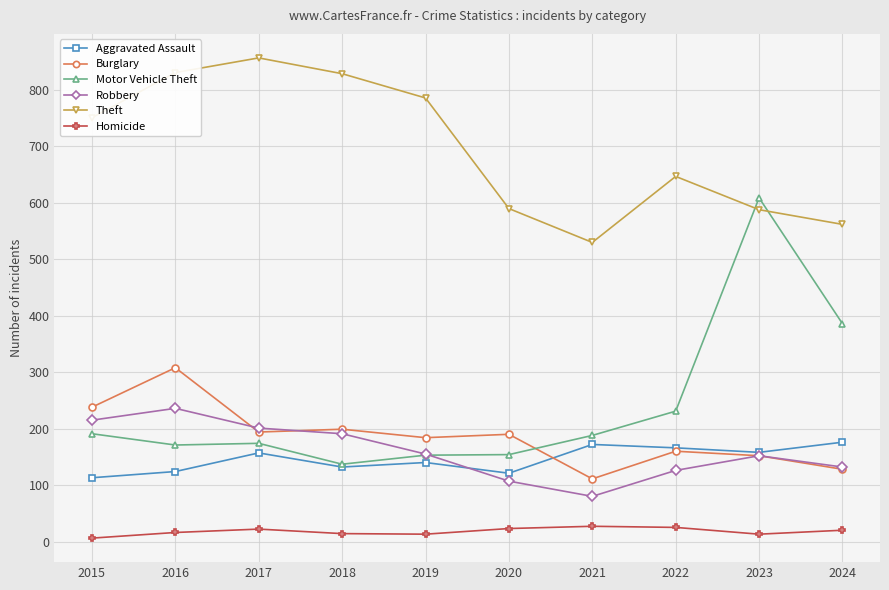

At how many categories does at least one series exceed 725?

5